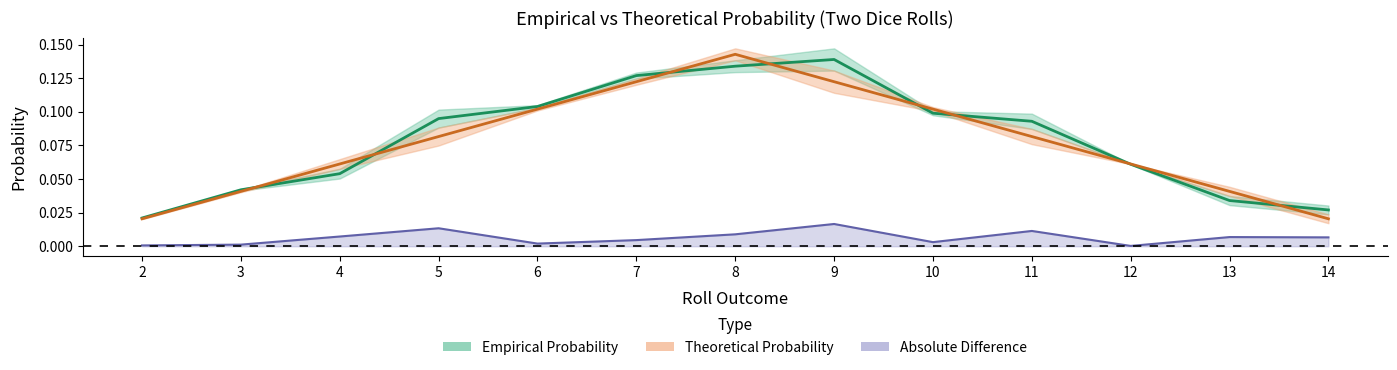

Reading left to right, what are all the values shown in this chart?

Empirical Probability: 0.0	0.0	0.1	0.1	0.1	0.1	0.1	0.1	0.1	0.1	0.1	0.0	0.0
Theoretical Probability: 0.0	0.0	0.1	0.1	0.1	0.1	0.1	0.1	0.1	0.1	0.1	0.0	0.0
Absolute Difference: 0.0	0.0	0.0	0.0	0.0	0.0	0.0	0.0	0.0	0.0	0.0	0.0	0.0